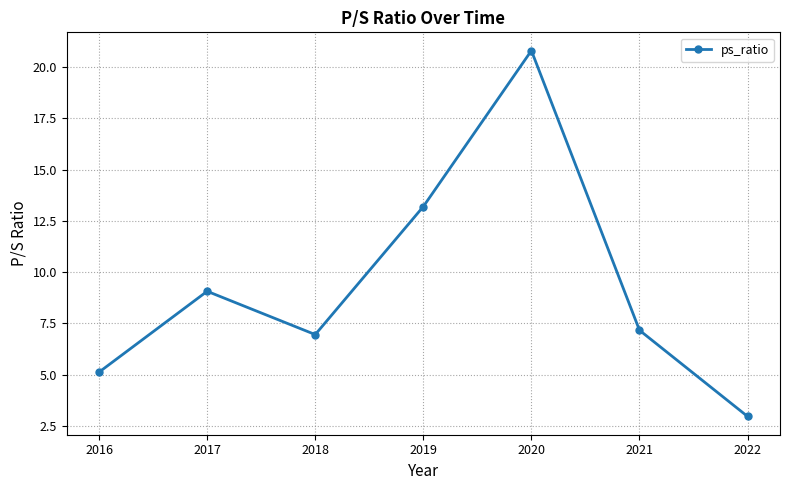

What is the value of the 6th point from the left?

7.2